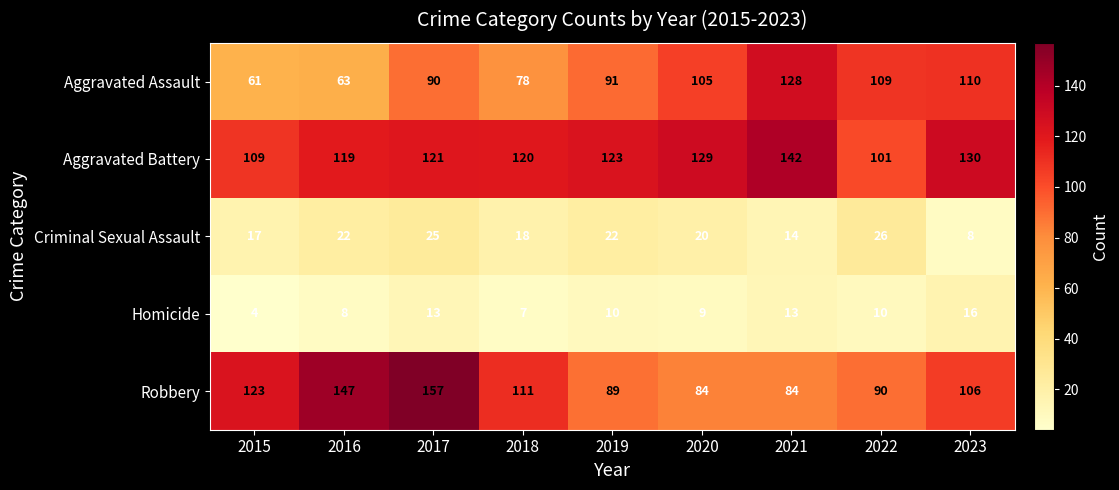

What is the difference between the second highest and second lowest values in the Homicide series?

6